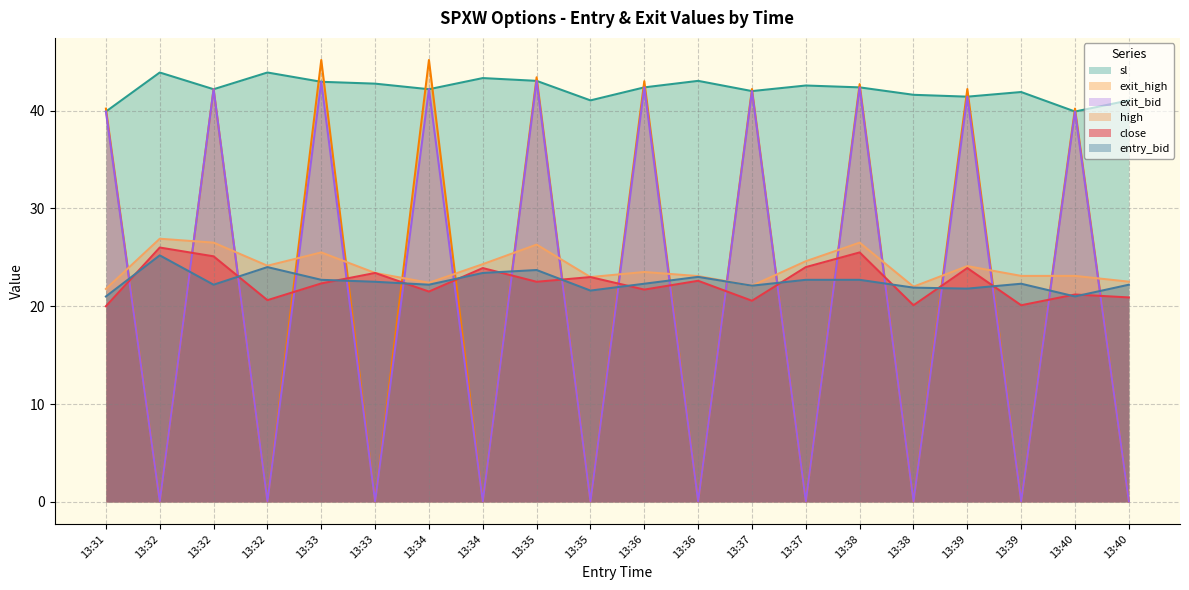

What is the sum of the exit_high values at 13:35 and 13:36?

0.1